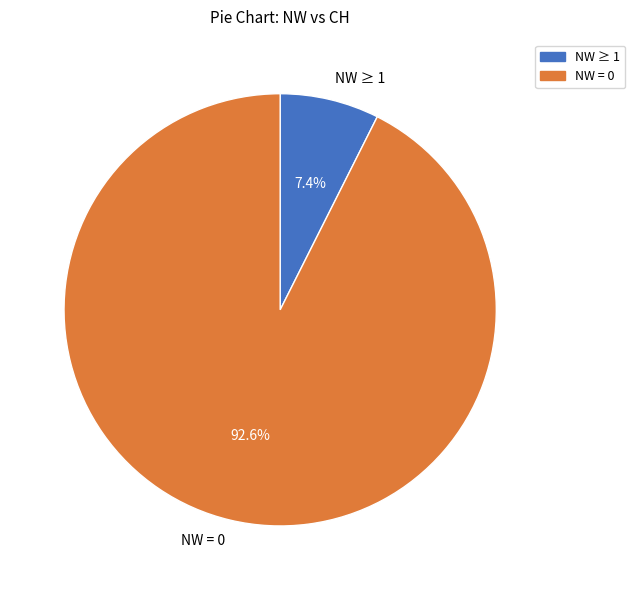

Does any single category account for the majority?

Yes